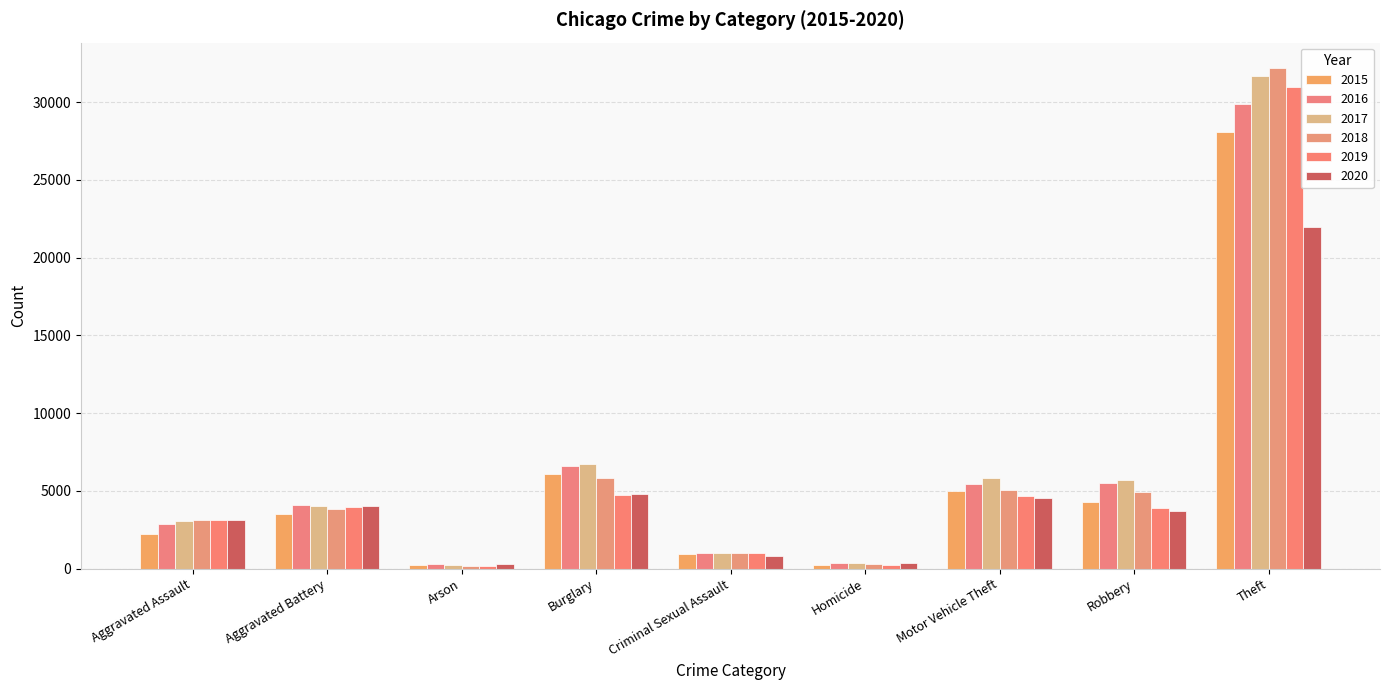

How many values in the 2017 series are below 4056?

4